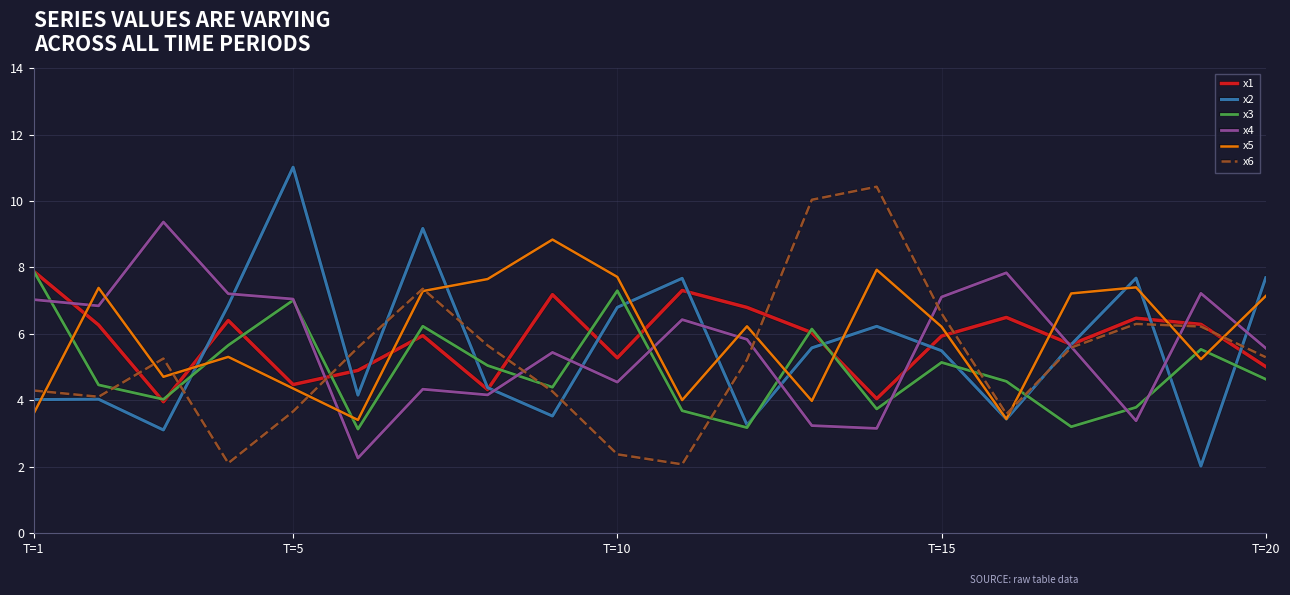

At how many categories does at least one series exceed 2?

20